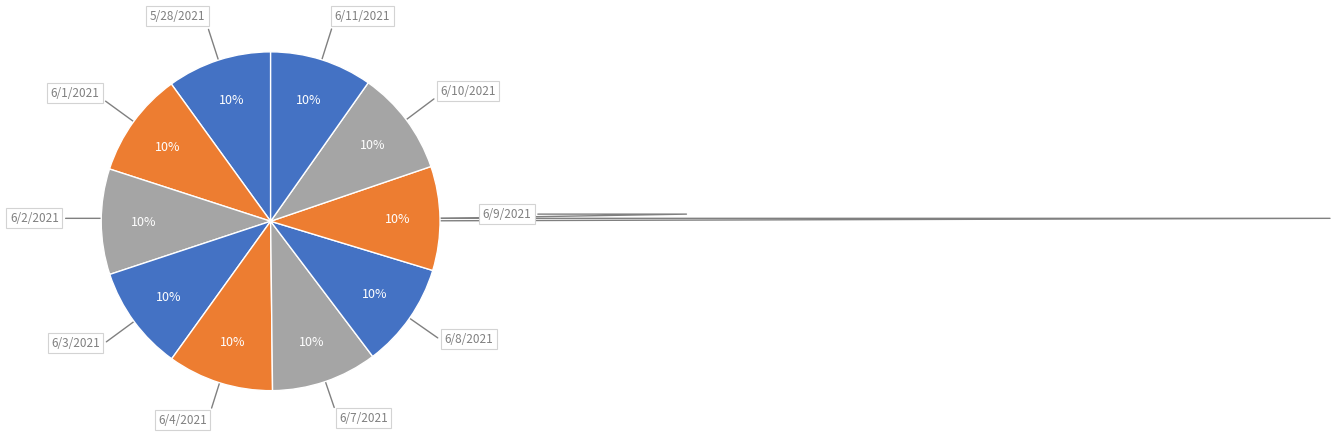

Combined, do 6/7/2021 and 6/11/2021 account for over 50%?

No